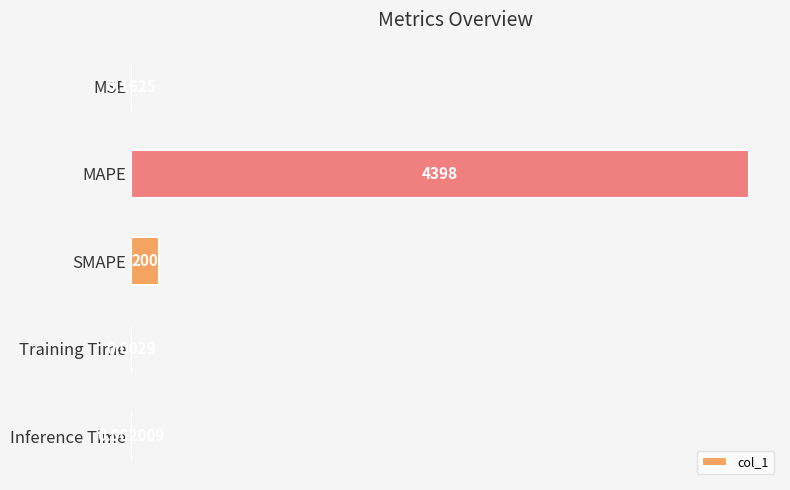

Which category has the highest value across all series?

MAPE